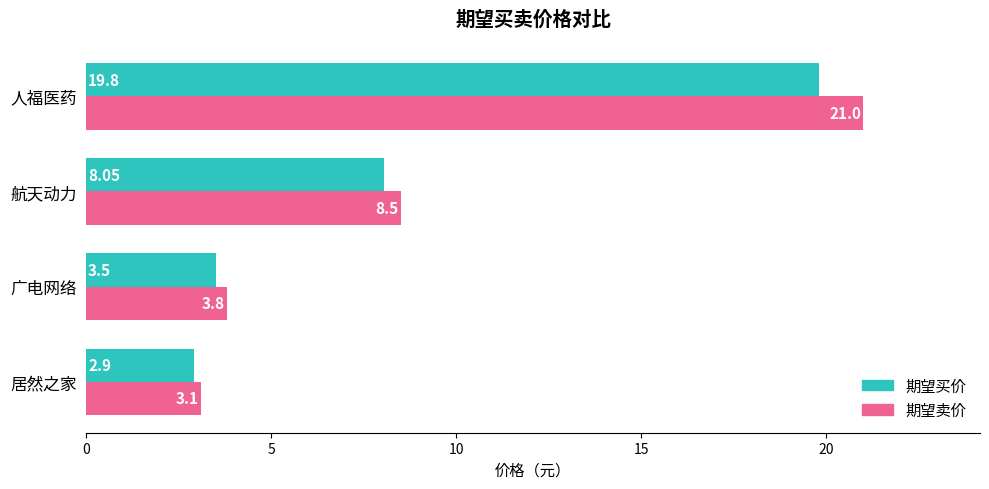

List the series in order of their overall mean, highest first.

期望卖价, 期望买价